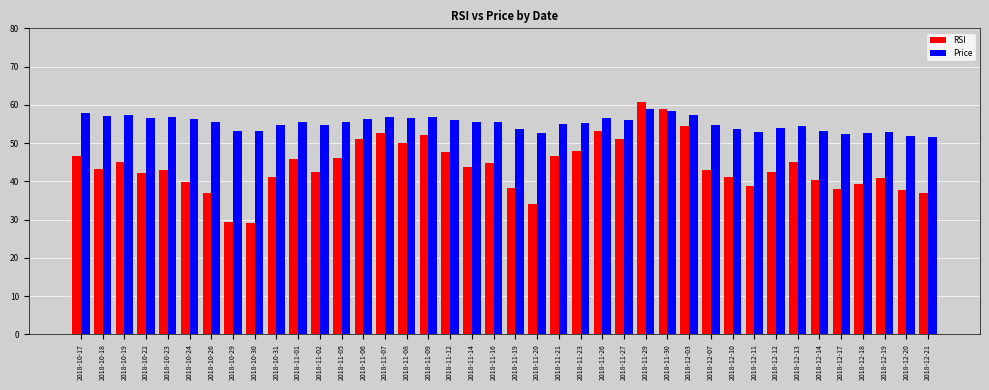

Which series changed the most between 2018-10-17 and 2018-10-26?

RSI